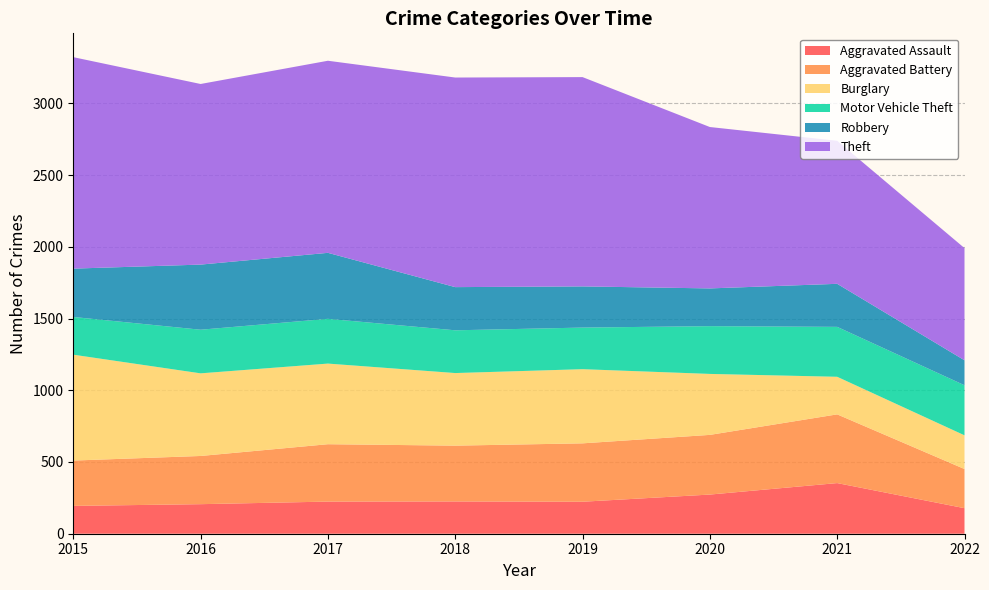

Reading left to right, what are all the values shown in this chart?

Aggravated Assault: 194	206	224	225	223	273	353	178
Aggravated Battery: 316	336	400	389	407	416	479	273
Burglary: 738	576	562	506	517	425	262	235
Motor Vehicle Theft: 263	304	312	298	290	333	348	349
Robbery: 337	454	460	301	287	263	300	174
Theft: 1474	1259	1339	1461	1459	1125	997	782